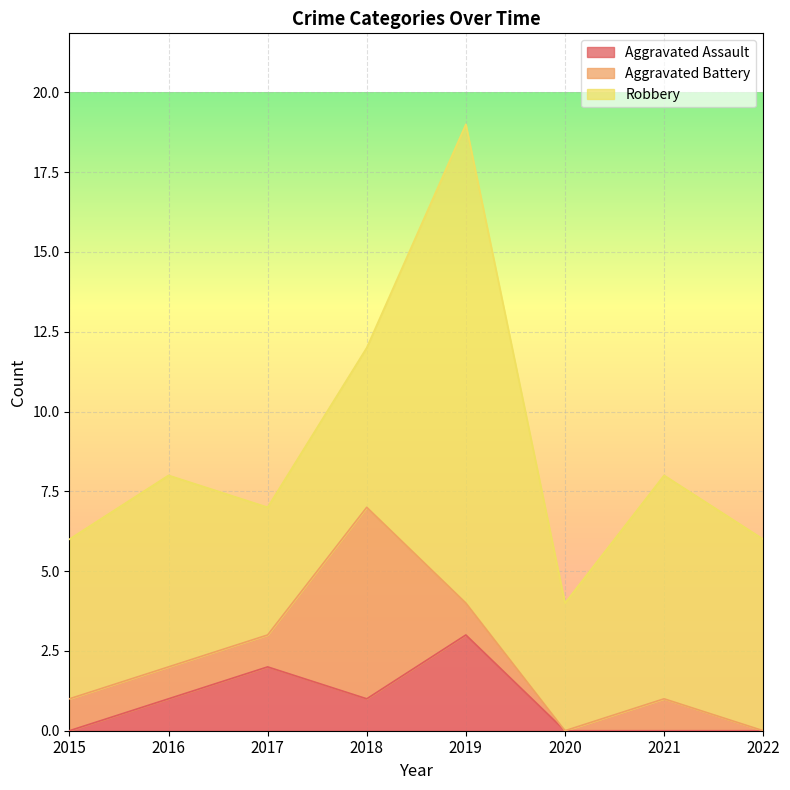

What is the difference between the Robbery values at 2022 and 2019?

9